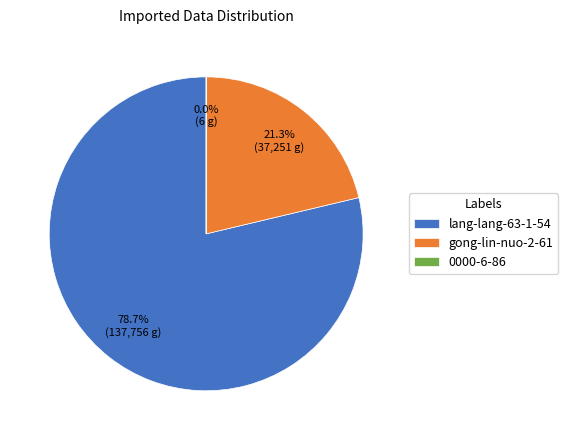

Which slice is the largest?

lang-lang-63-1-54